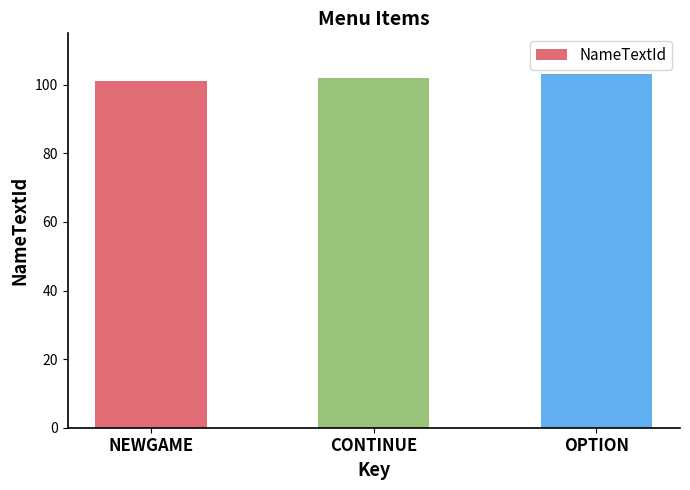

What is the change in value from NEWGAME to CONTINUE?

+1